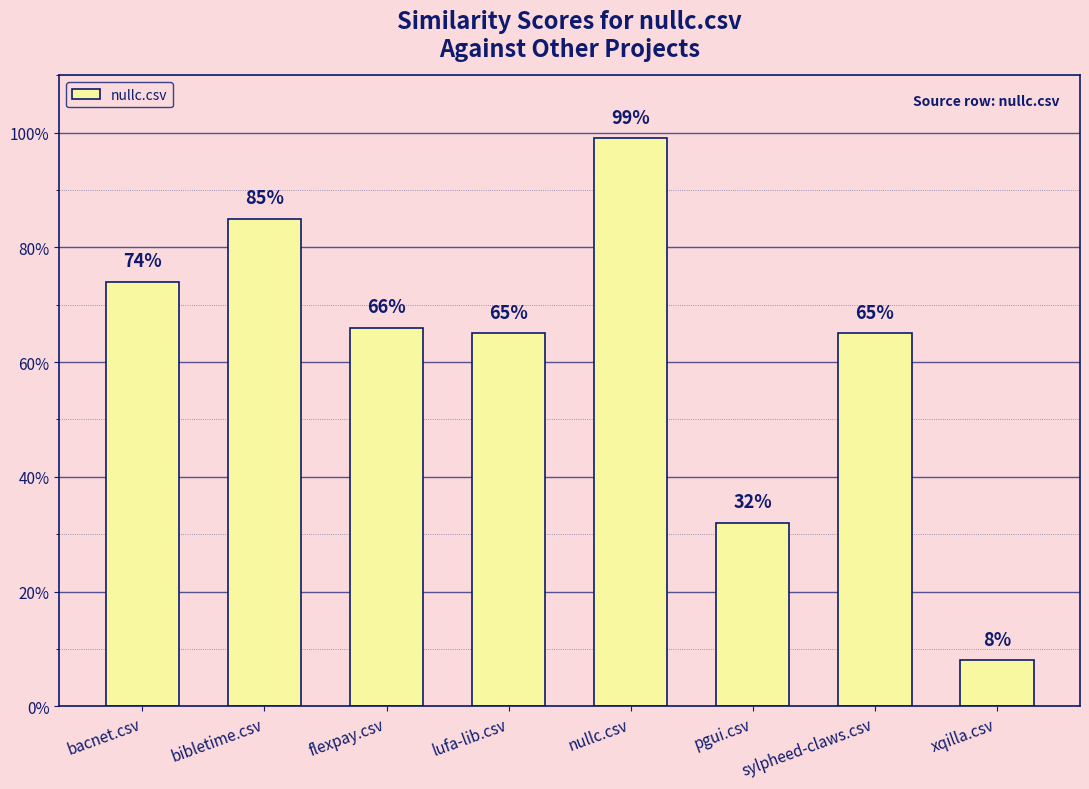

Does the chart contain any negative values?

No